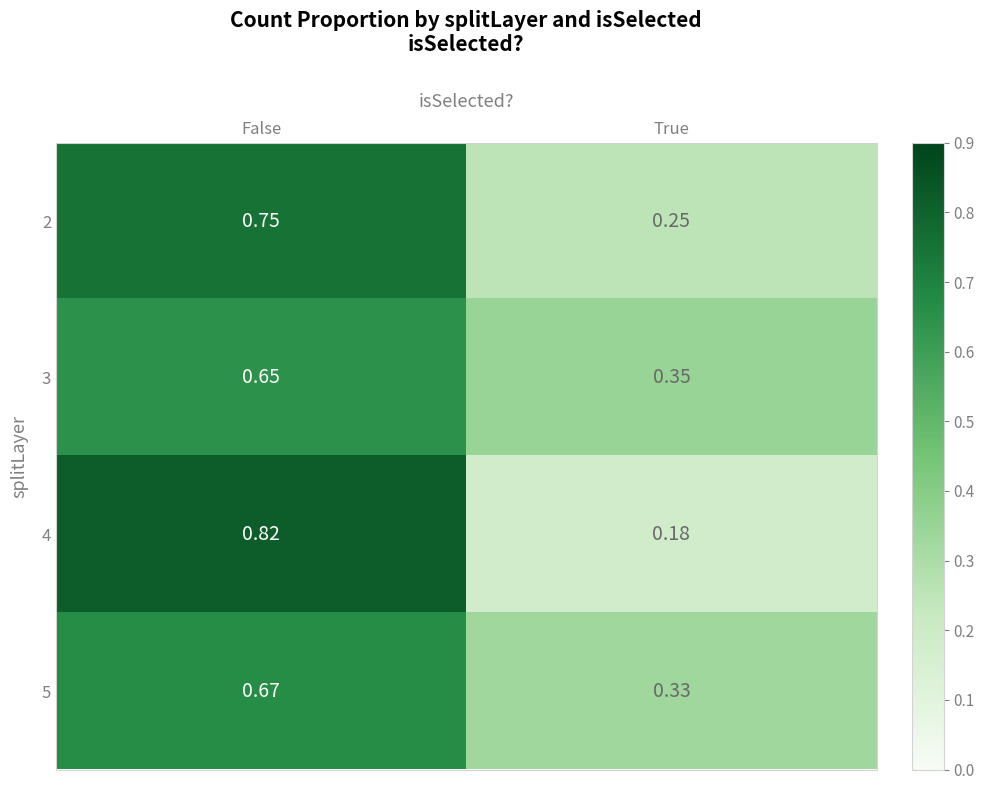

Rank the series by their maximum value, from highest to lowest.

4, 2, 5, 3